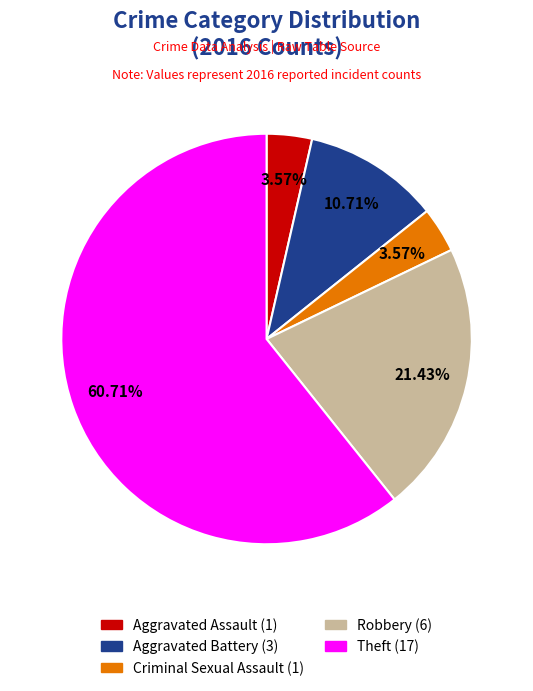

Is there a majority slice in this chart?

Yes